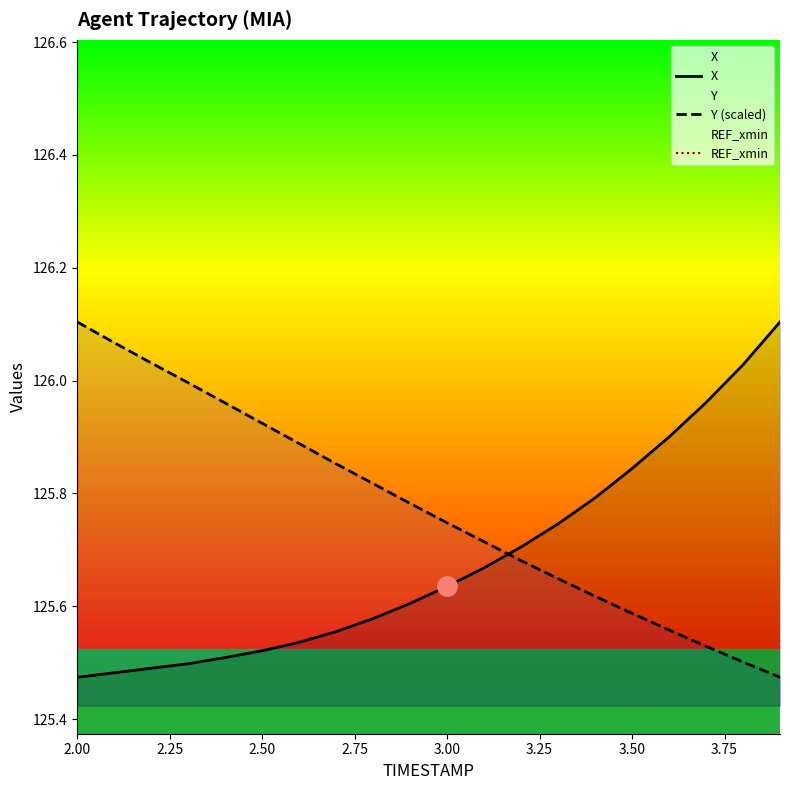

How many lines are shown in the chart?

3